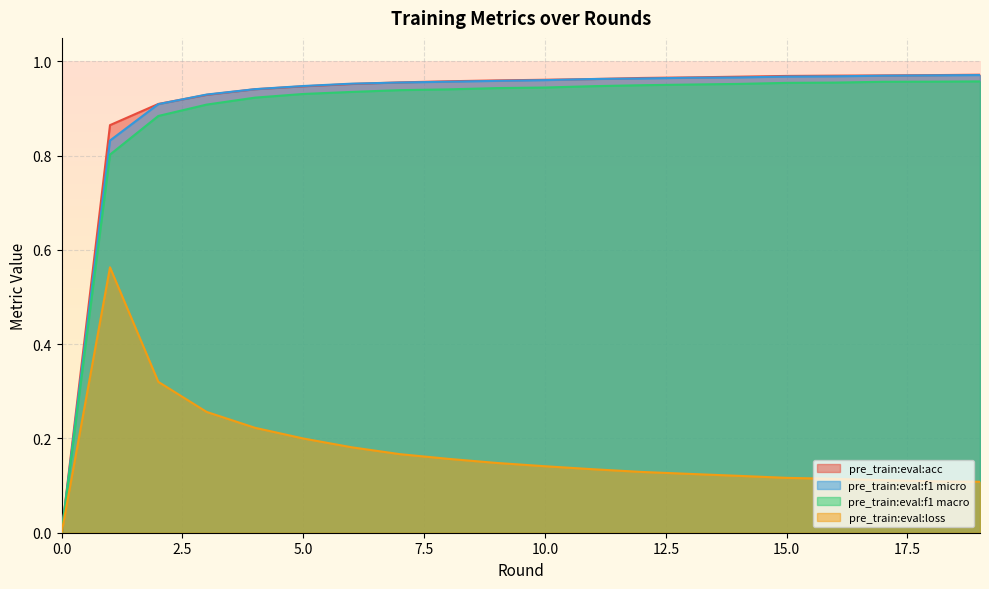

Reading left to right, list all the values displayed in this chart.

pre_train:eval:acc: 0.0	0.9	0.9	0.9	0.9	0.9	1.0	1.0	1.0	1.0	1.0	1.0	1.0	1.0	1.0	1.0	1.0	1.0	1.0	1.0
pre_train:eval:f1 micro: 0.0	0.8	0.9	0.9	0.9	0.9	1.0	1.0	1.0	1.0	1.0	1.0	1.0	1.0	1.0	1.0	1.0	1.0	1.0	1.0
pre_train:eval:f1 macro: 0.0	0.8	0.9	0.9	0.9	0.9	0.9	0.9	0.9	0.9	0.9	0.9	0.9	1.0	1.0	1.0	1.0	1.0	1.0	1.0
pre_train:eval:loss: 0.0	0.6	0.3	0.3	0.2	0.2	0.2	0.2	0.2	0.1	0.1	0.1	0.1	0.1	0.1	0.1	0.1	0.1	0.1	0.1